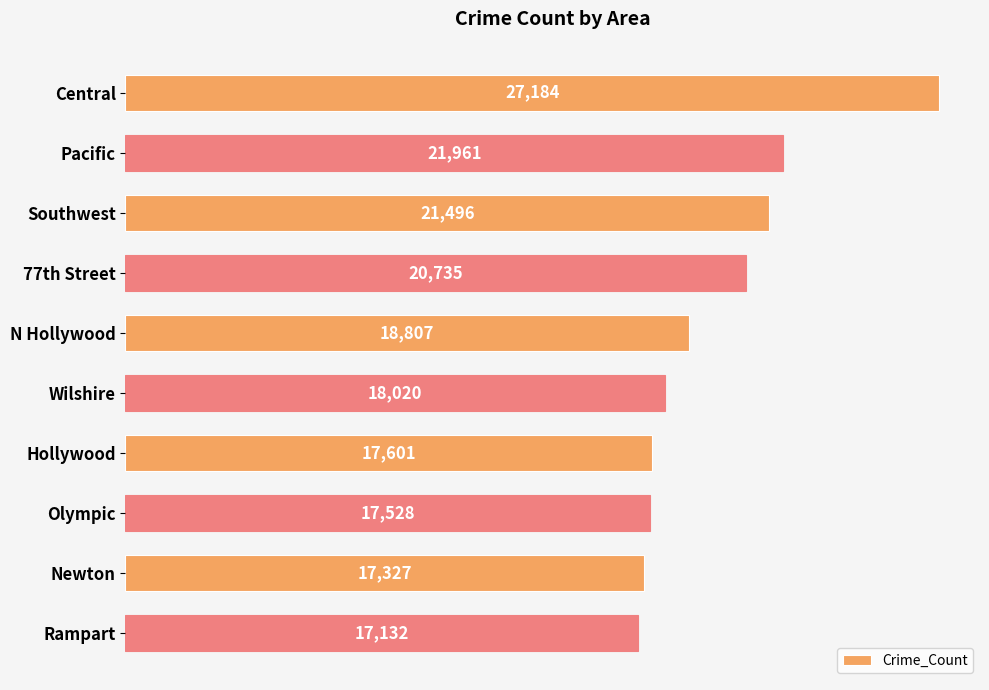

Which has a higher value, Wilshire or Olympic?

Wilshire